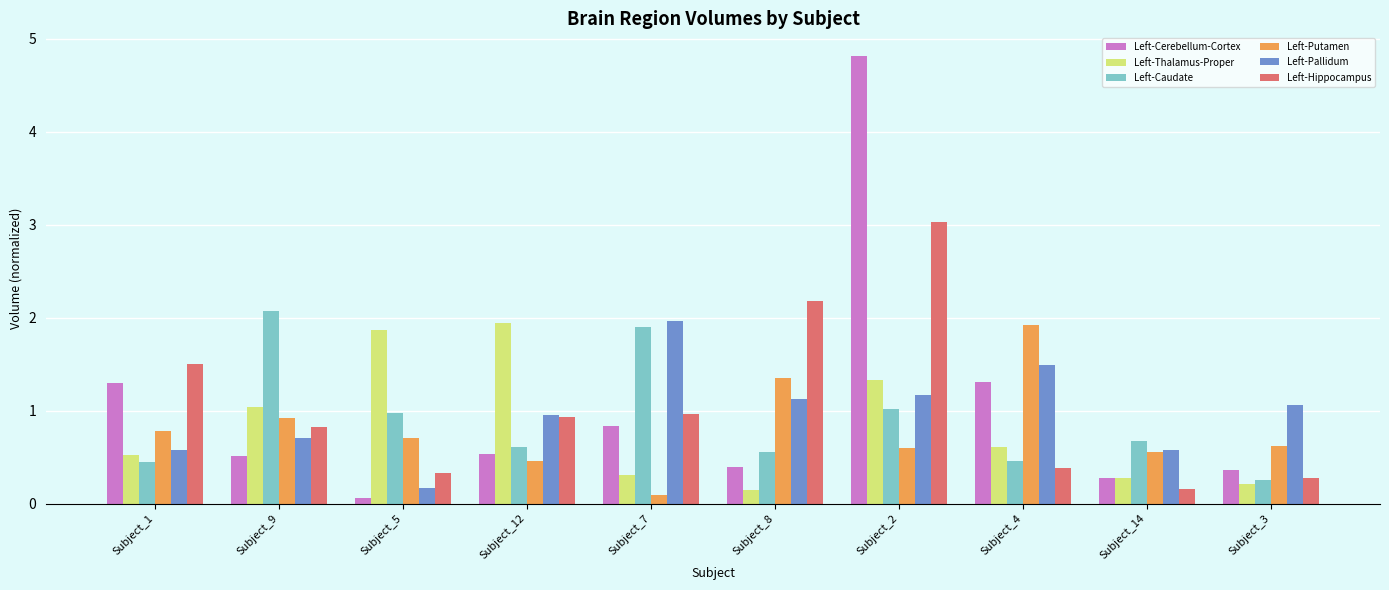

What is the value of the Left-Cerebellum-Cortex bar at the 7th from the left?

4.8